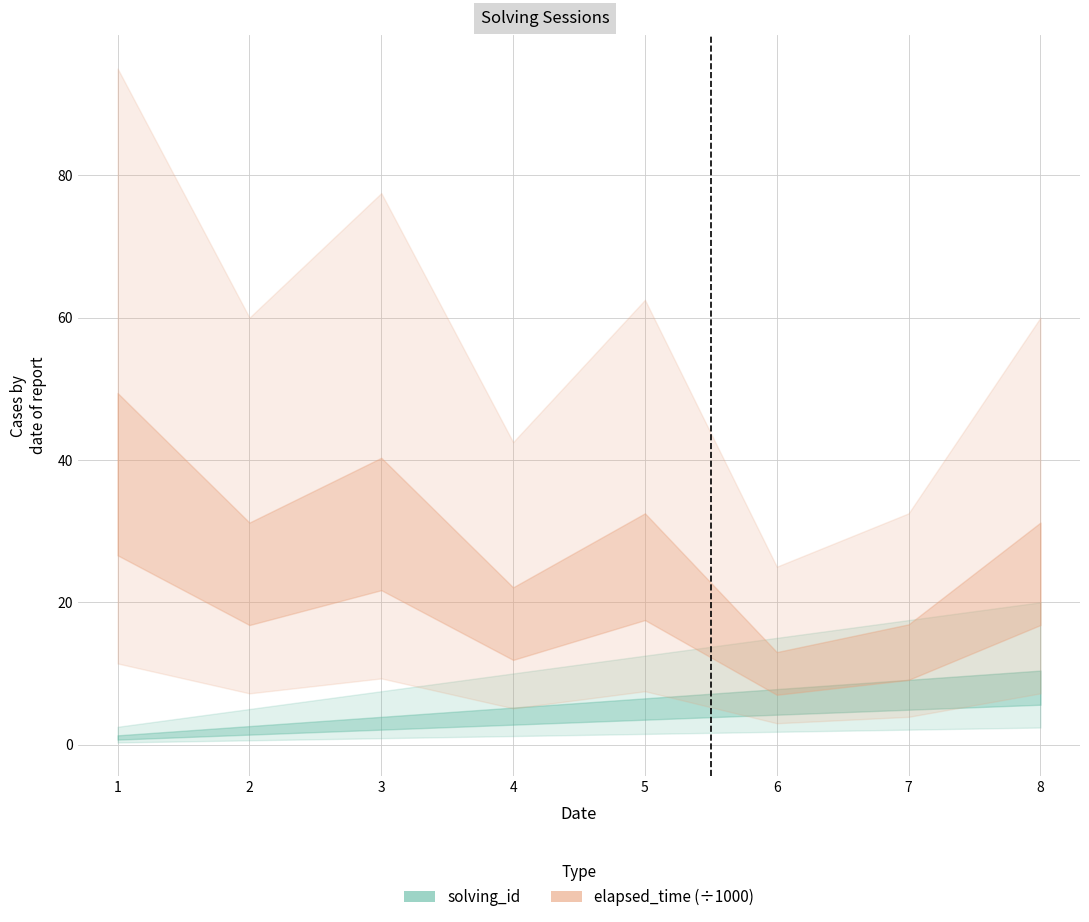

What are all the series names shown in the legend?

solving_id, elapsed_time